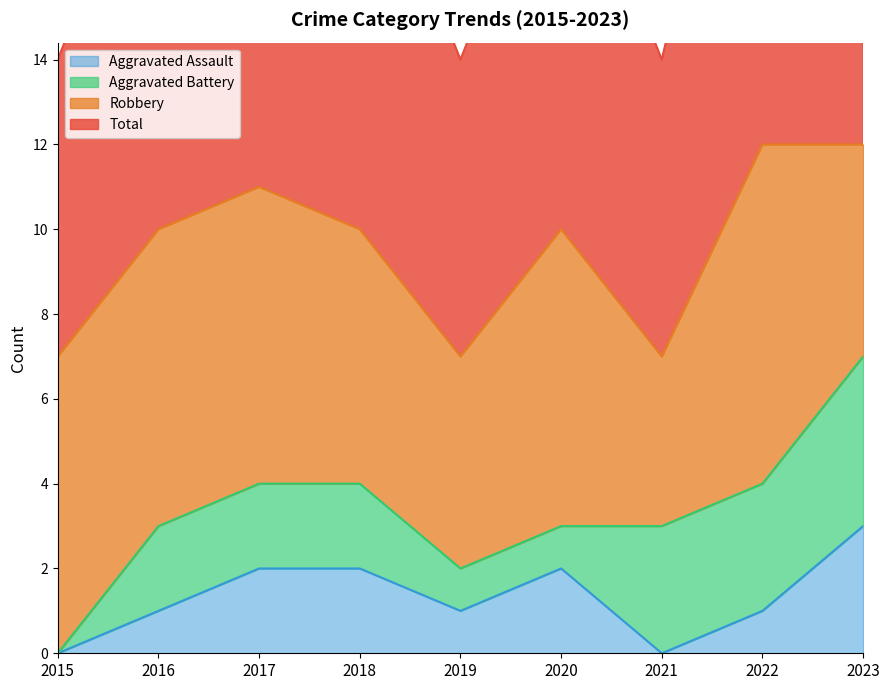

What is the highest value of the Aggravated Assault series?

3